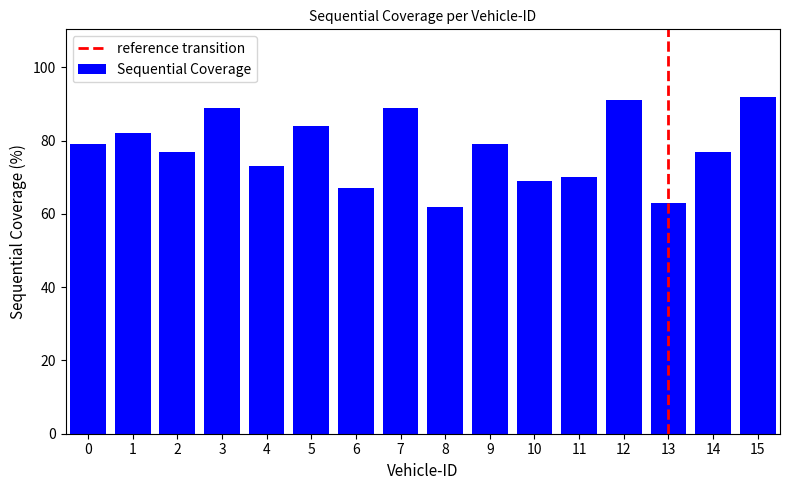

What is the value of the 6th bar from the left?

84